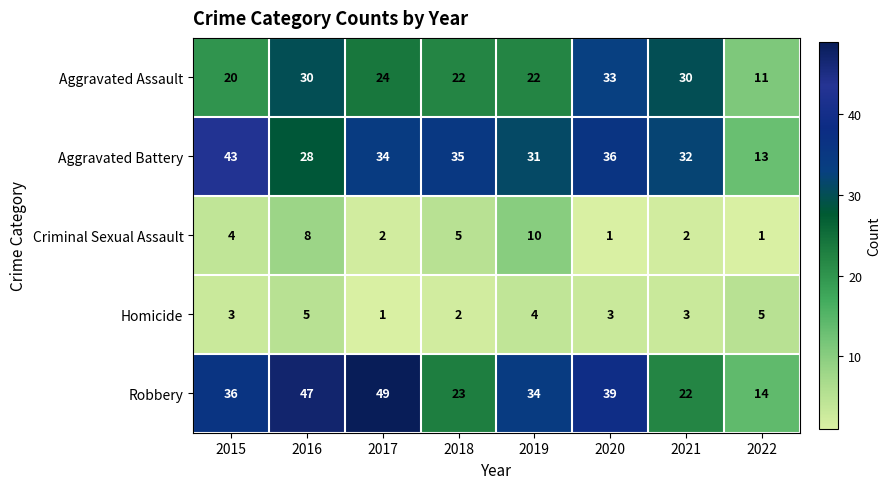

At how many categories does at least one series exceed 44?

2